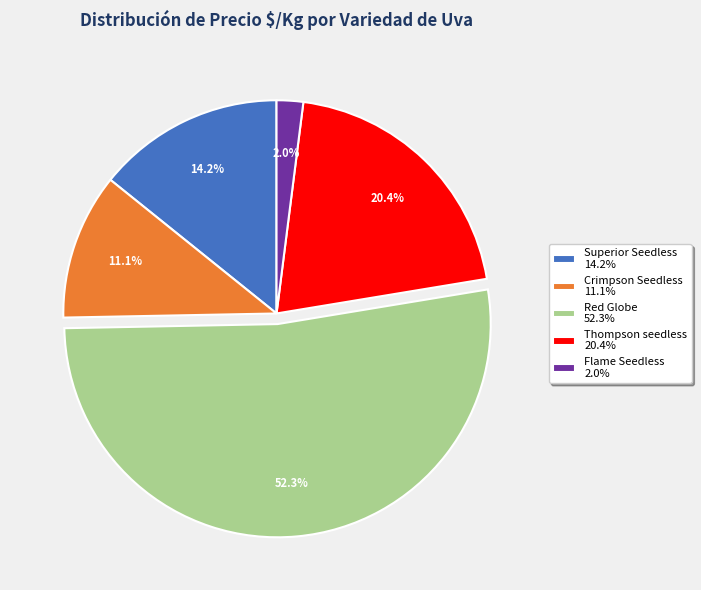

To the nearest percent, what is the difference between the largest and smallest slice percentages?

50%